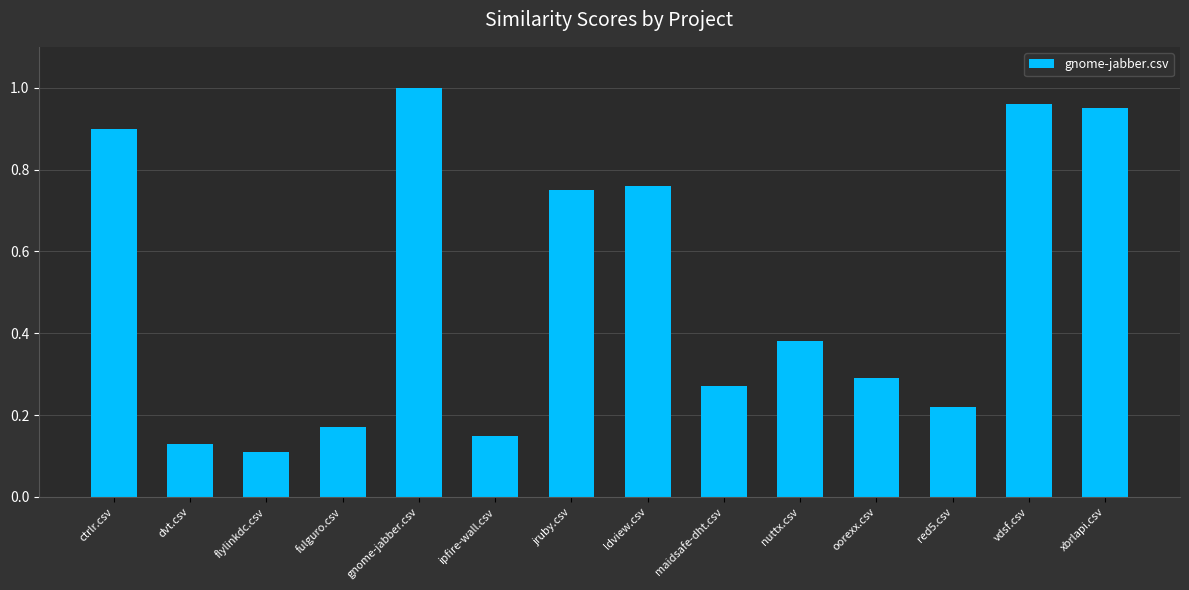

What is the sum of all values?

7.0